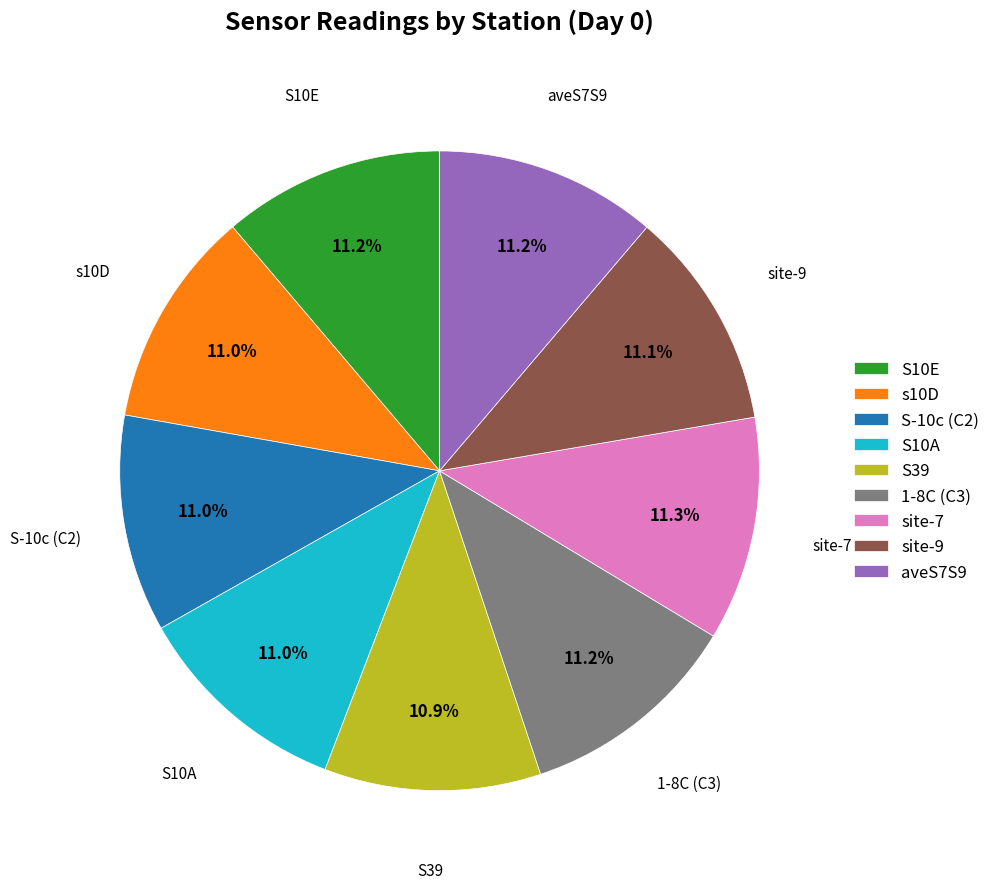

What is the total percentage of site-7 and S-10c (C2)?

22.3%